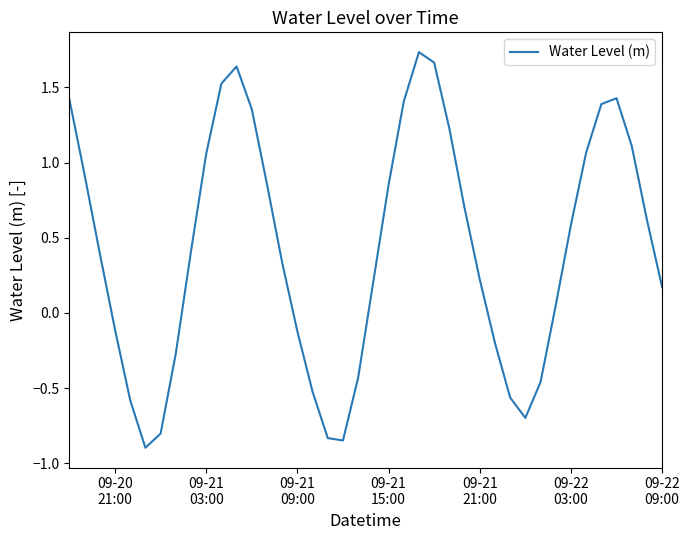

What is the difference between the maximum and minimum values?

2.6